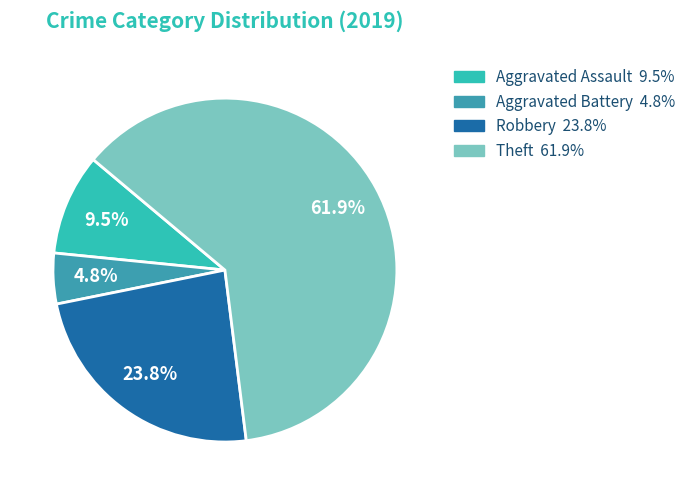

What is the total percentage of Aggravated Assault and Theft?

71.4%